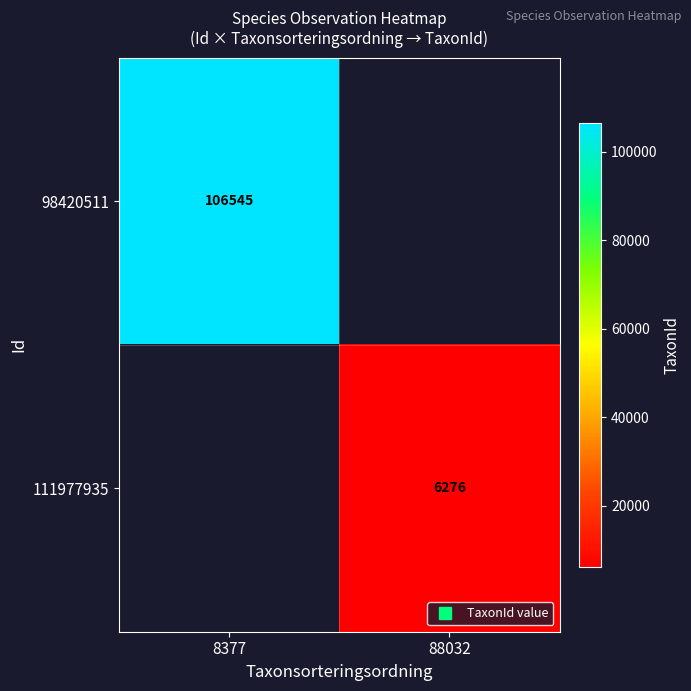

List the labels in order of 111977935 value, largest first.

8377, 88032